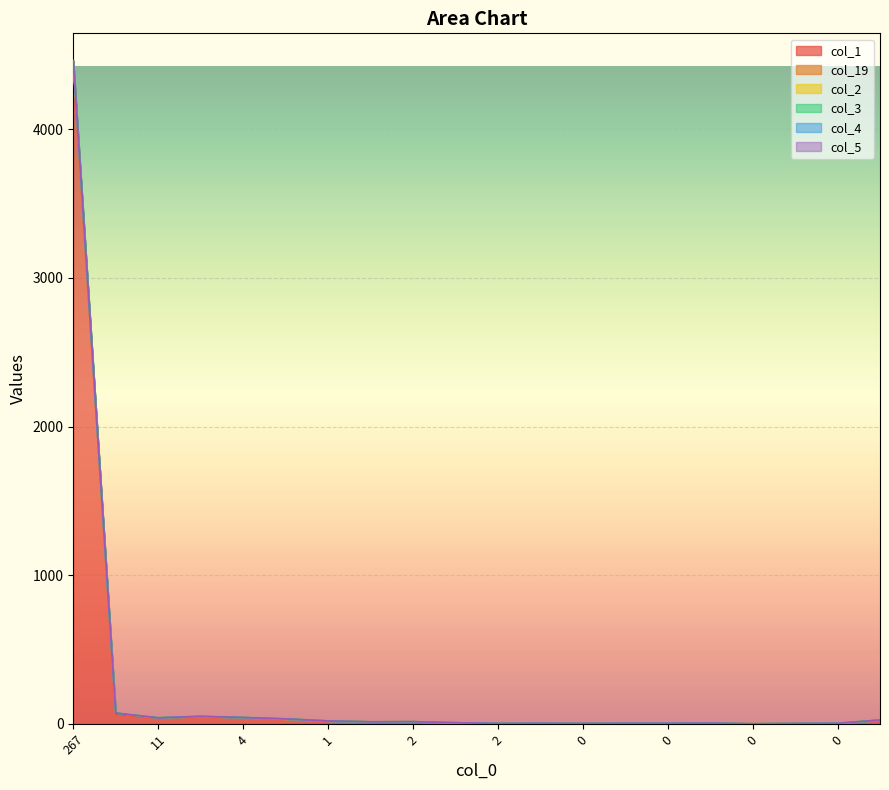

Rank the categories by col_19 value from lowest to highest.

4, 5, 1, 1, 2, 4, 2, 1, 0, 0, 0, 0, 0, 0, 0, 9, 11, 2, 12, 267